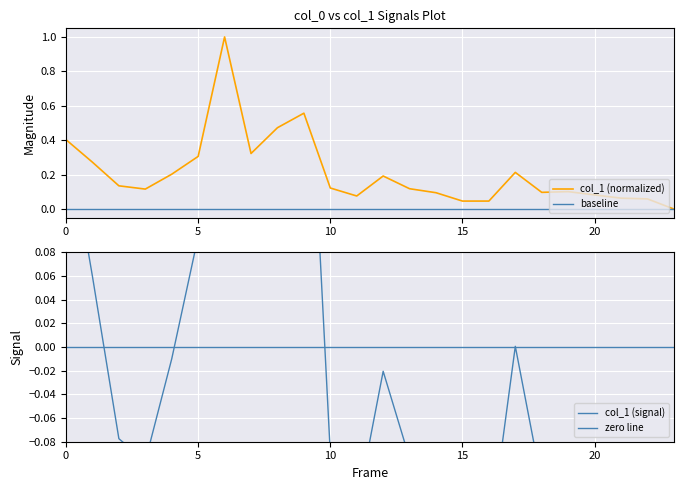

At which category does the data reach its first local peak?

6